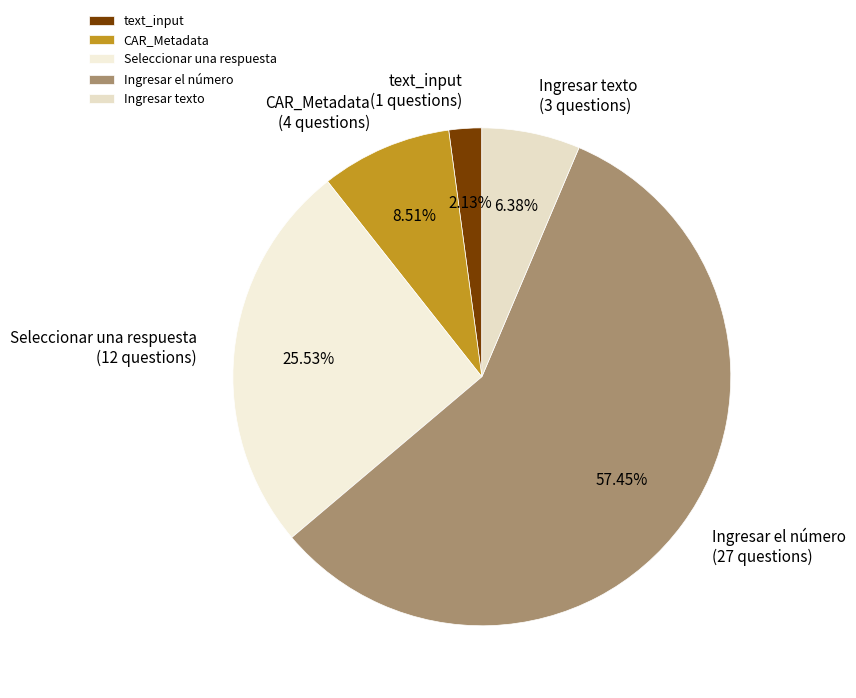

To the nearest percent, what is the difference between the largest and smallest slice percentages?

55%